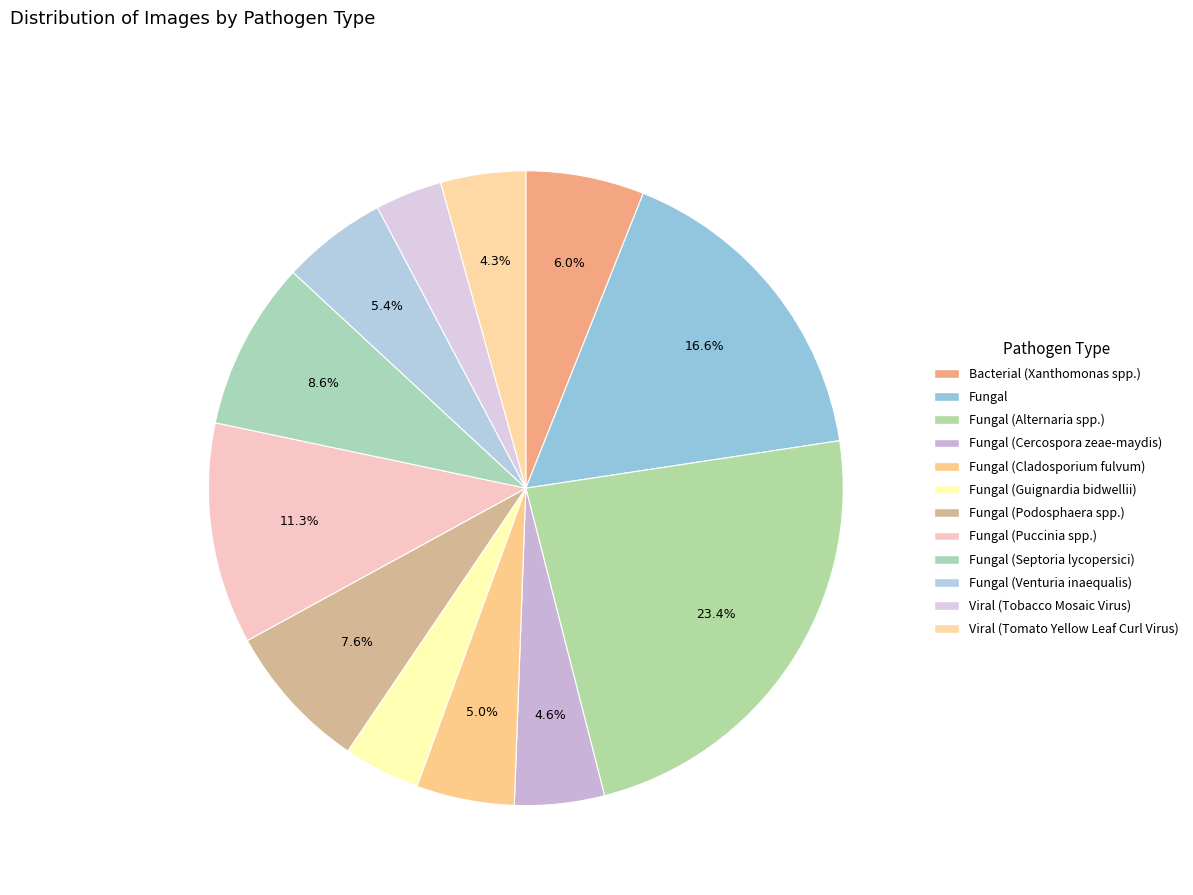

Does any single category account for the majority?

No